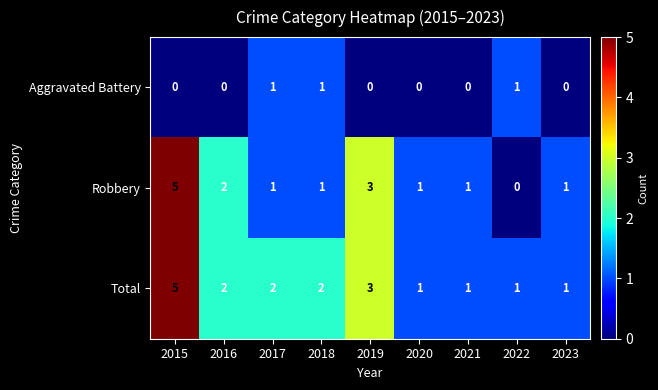

What is the total value across all series at 2017?

4